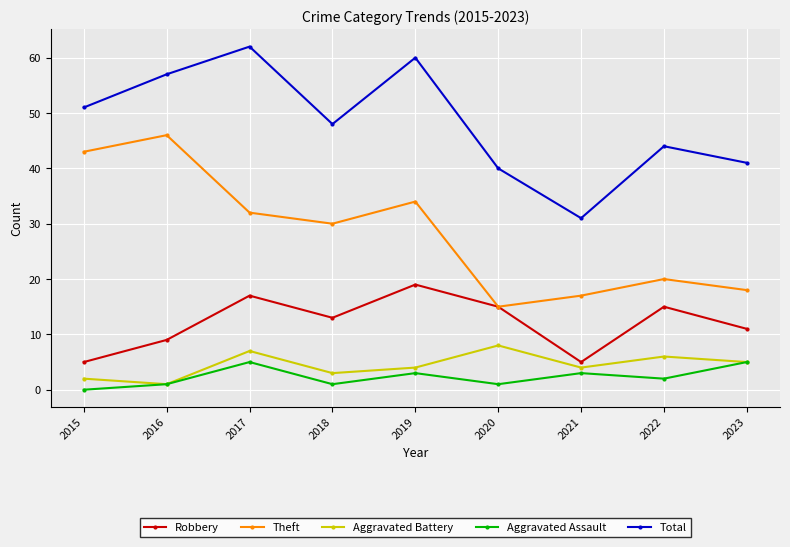

What is the value of the Total point at the 7th from the left?

31